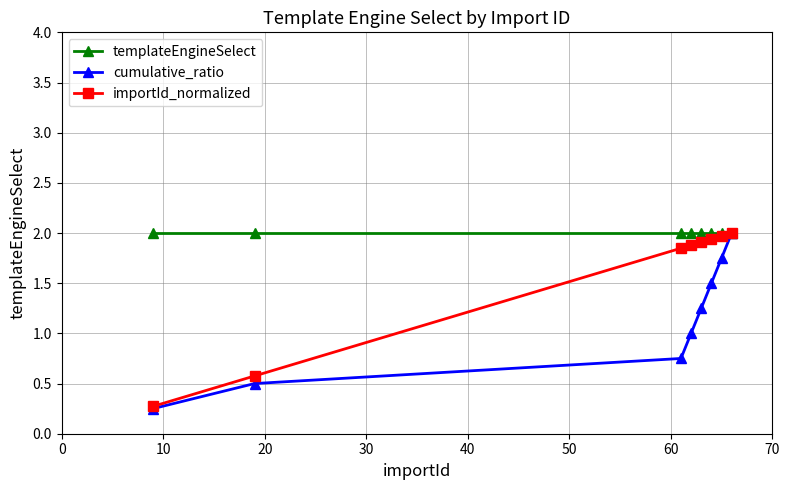

Does the chart display data point markers on the line(s)?

Yes